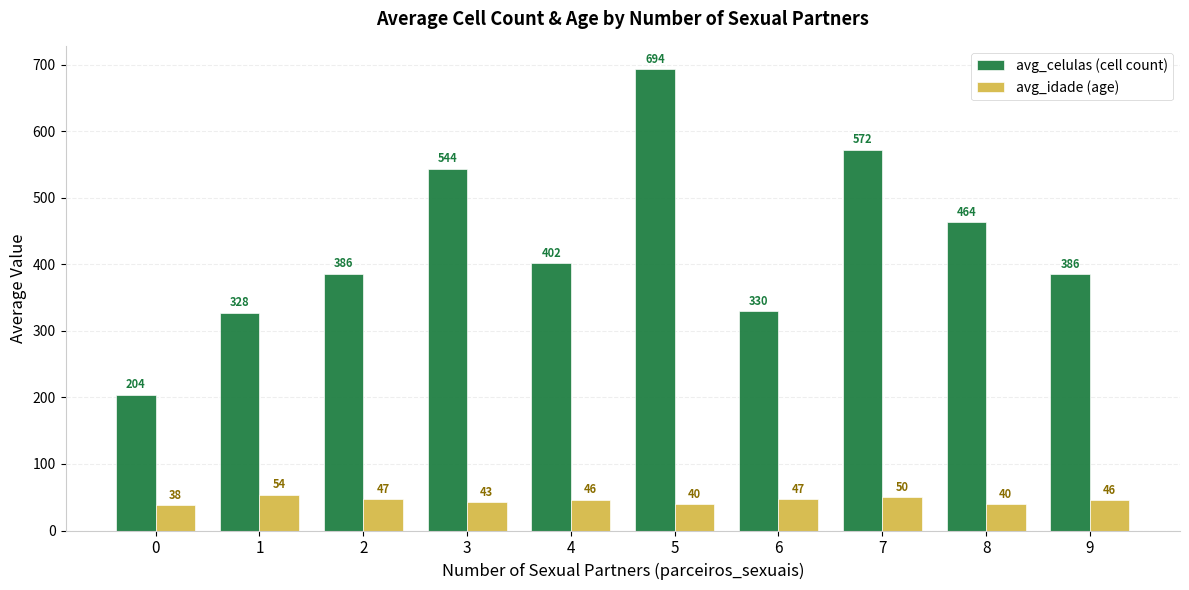

True or false: avg_celulas (cell count) has a value of 385.6 at 9.

True